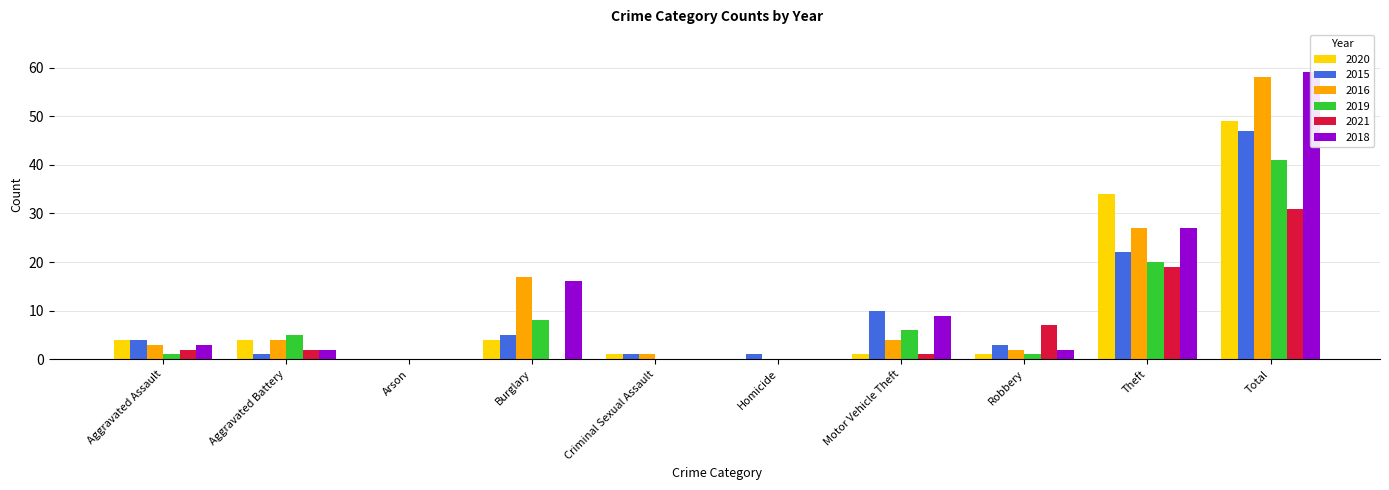

Which series has the largest total across all categories?

2018